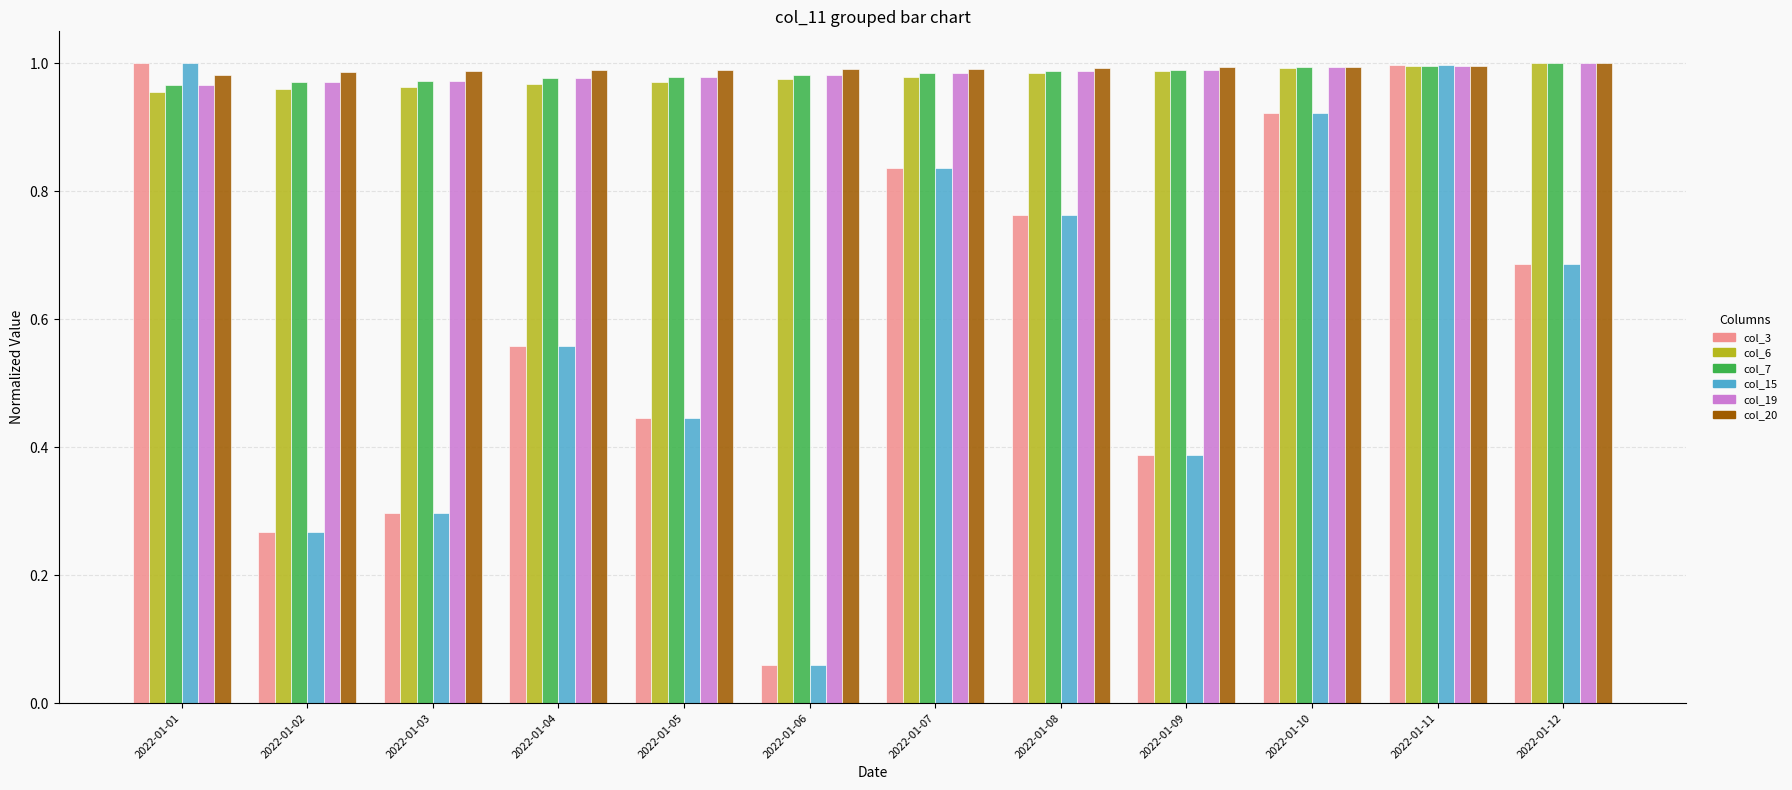

What is the sum of the col_15 values at 2022-01-05 and 2022-01-06?

0.5